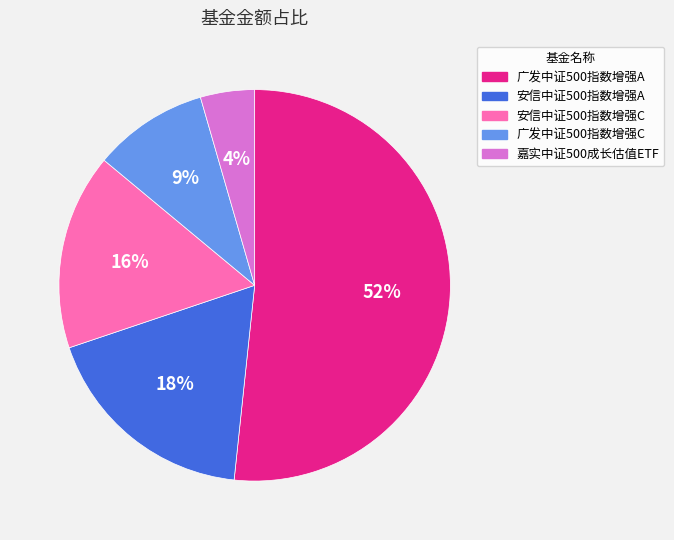

Count the number of slices in the pie.

5